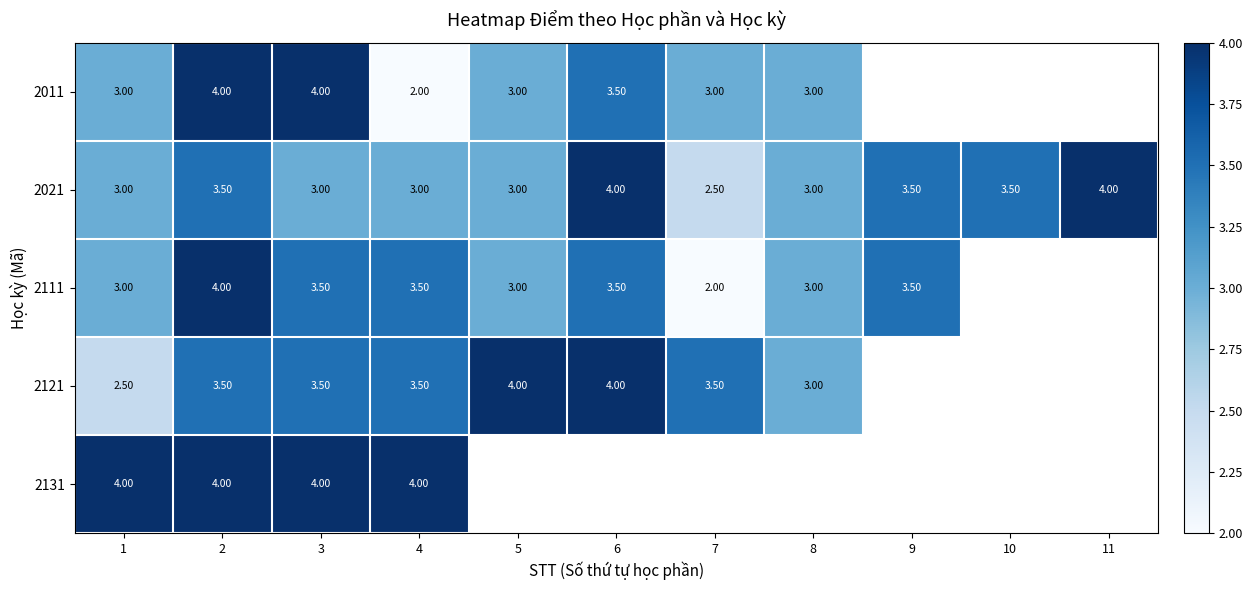

What is the total value across all series at 3?

18.0